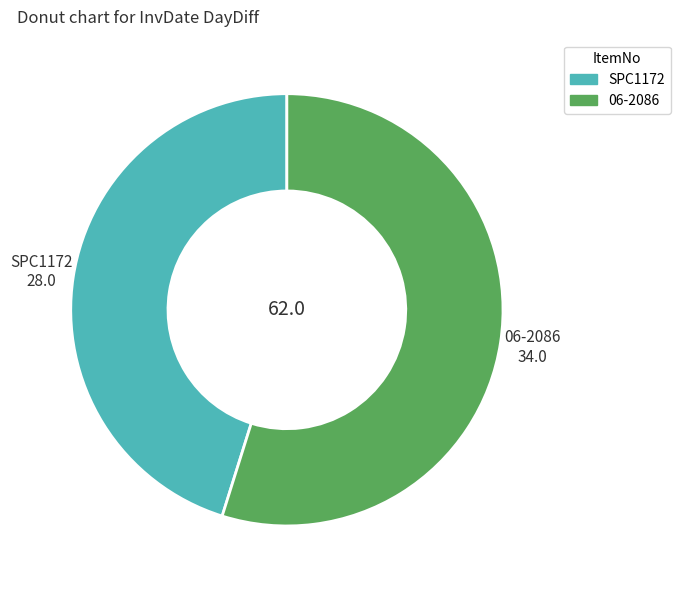

How many segments does this pie chart have?

2